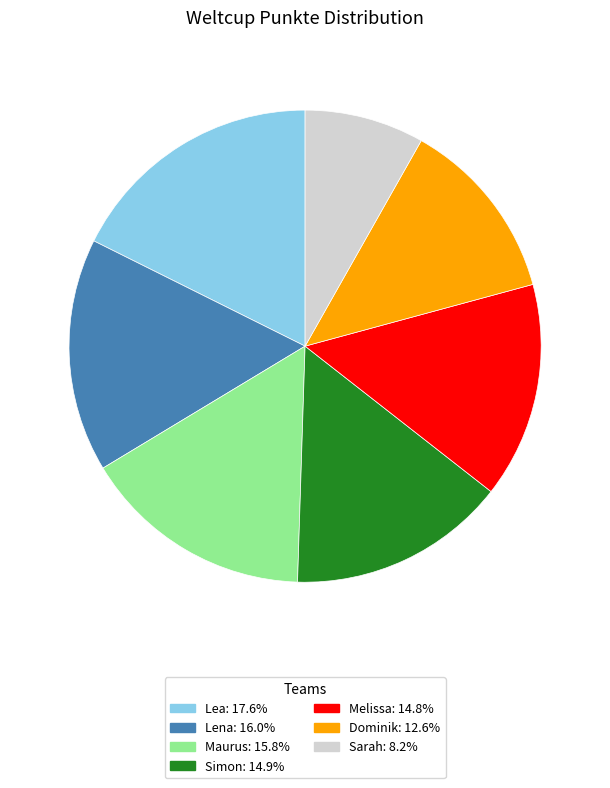

The Sarah slice represents 8% of the pie. True or false?

True